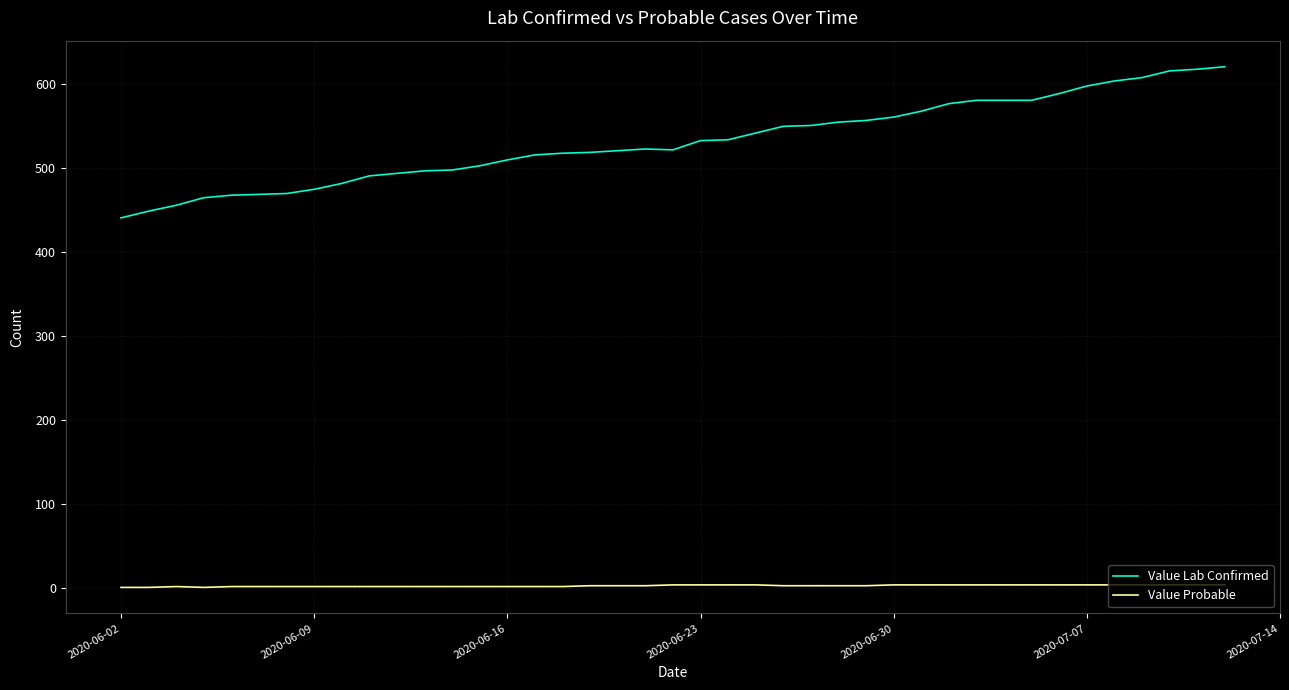

True or false: Value Probable and Value Lab Confirmed intersect in this chart.

False